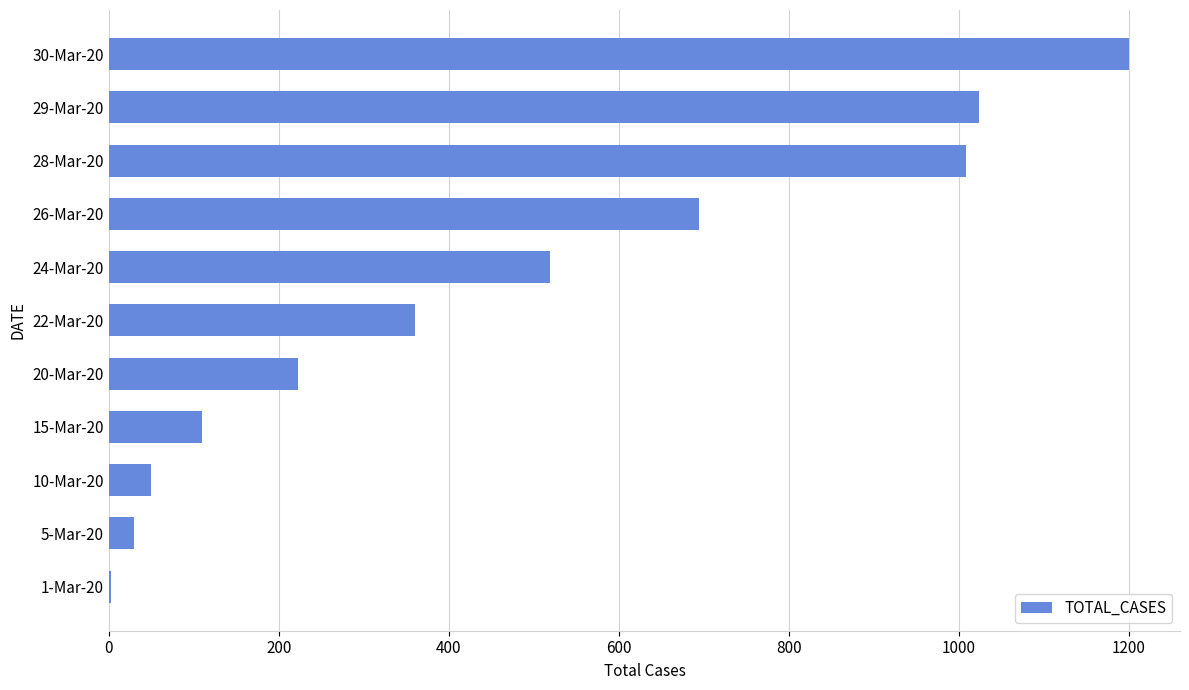

The value at 22-Mar-20 is 231. True or false?

False